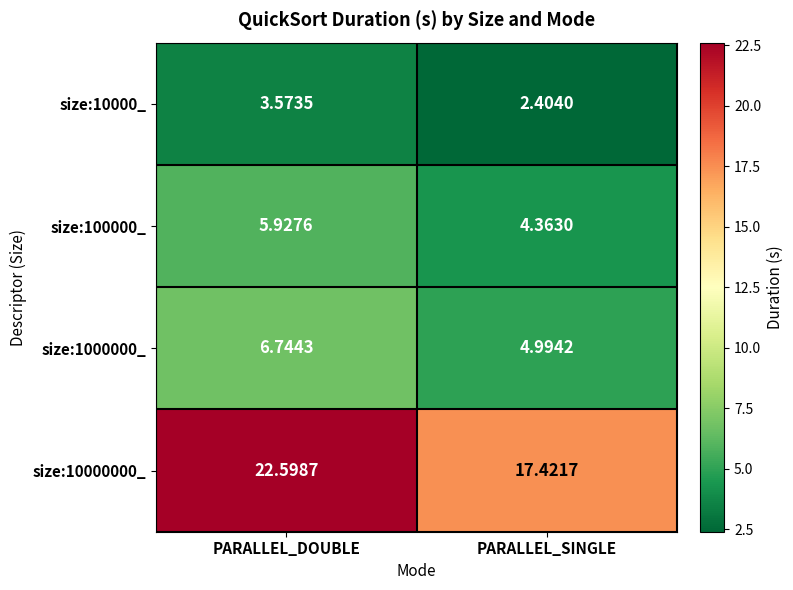

Rank the categories by size:100000_ value from lowest to highest.

PARALLEL_SINGLE, PARALLEL_DOUBLE